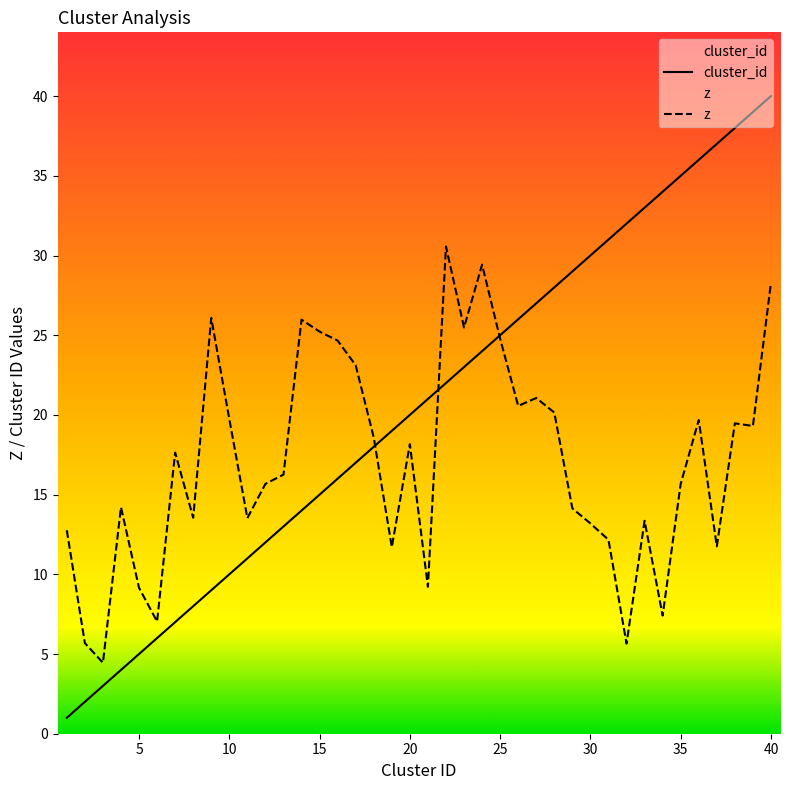

List the series in order of their peak value, highest first.

cluster_id, z